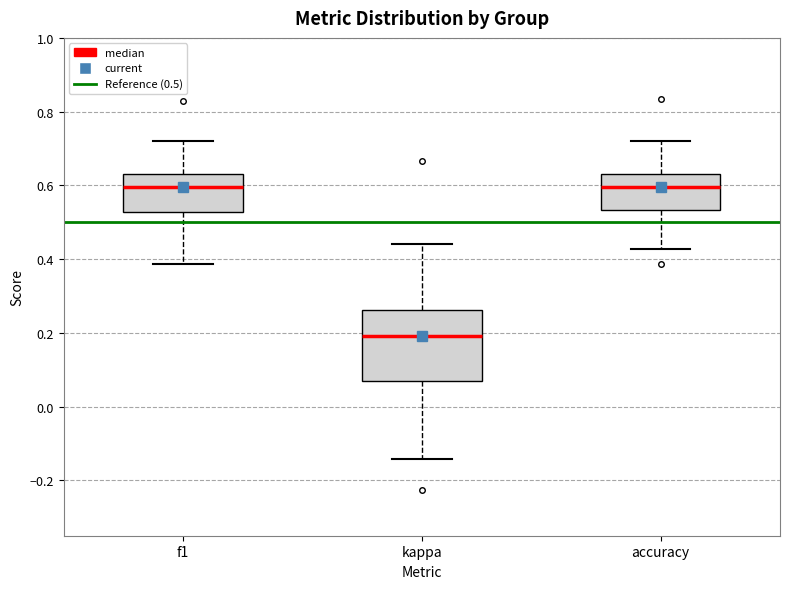

Where does the lower whisker of the box for kappa end on the y-axis? The values are not printed on the chart, so give them approximately, as read against the axis.

-0.14